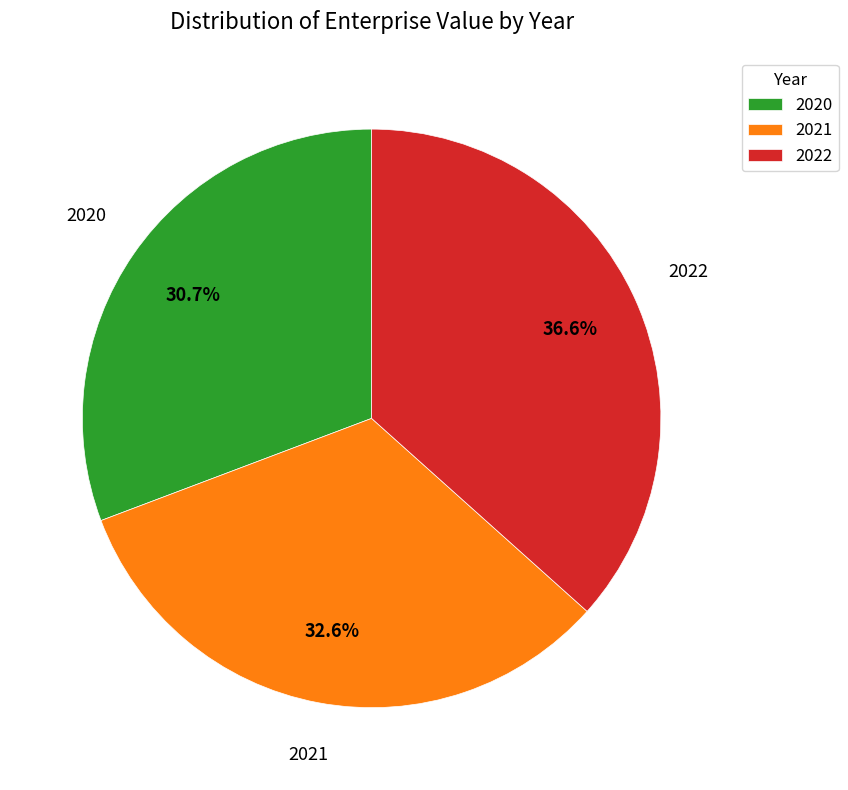

Is it true that 2022 is 37% of the pie?

True